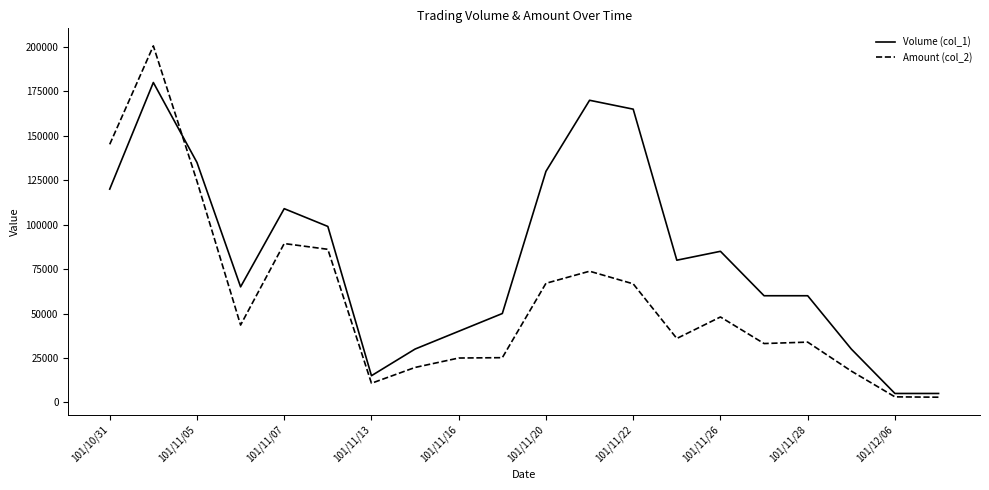

Rank the series by their maximum value, from lowest to highest.

Volume (col_1), Amount (col_2)